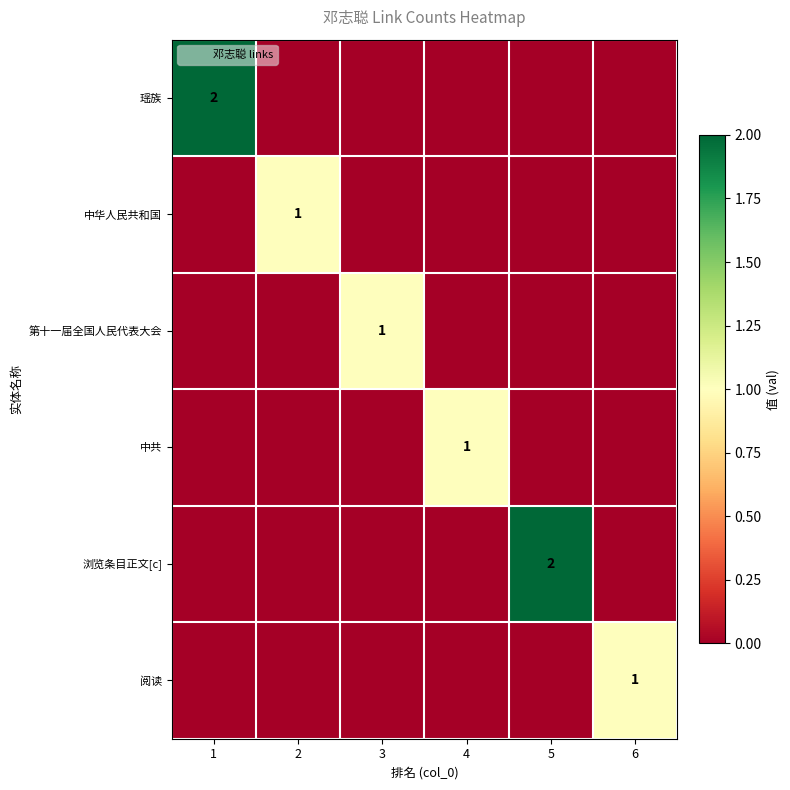

Which series has the largest range (max minus min)?

瑶族